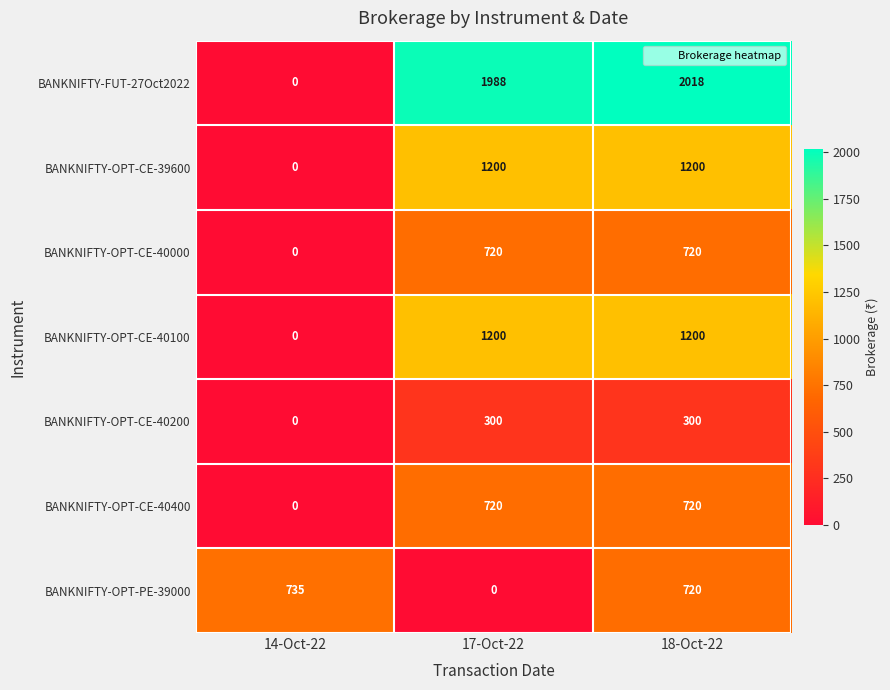

What is the sum of all BANKNIFTY-OPT-CE-39600 values?

2400